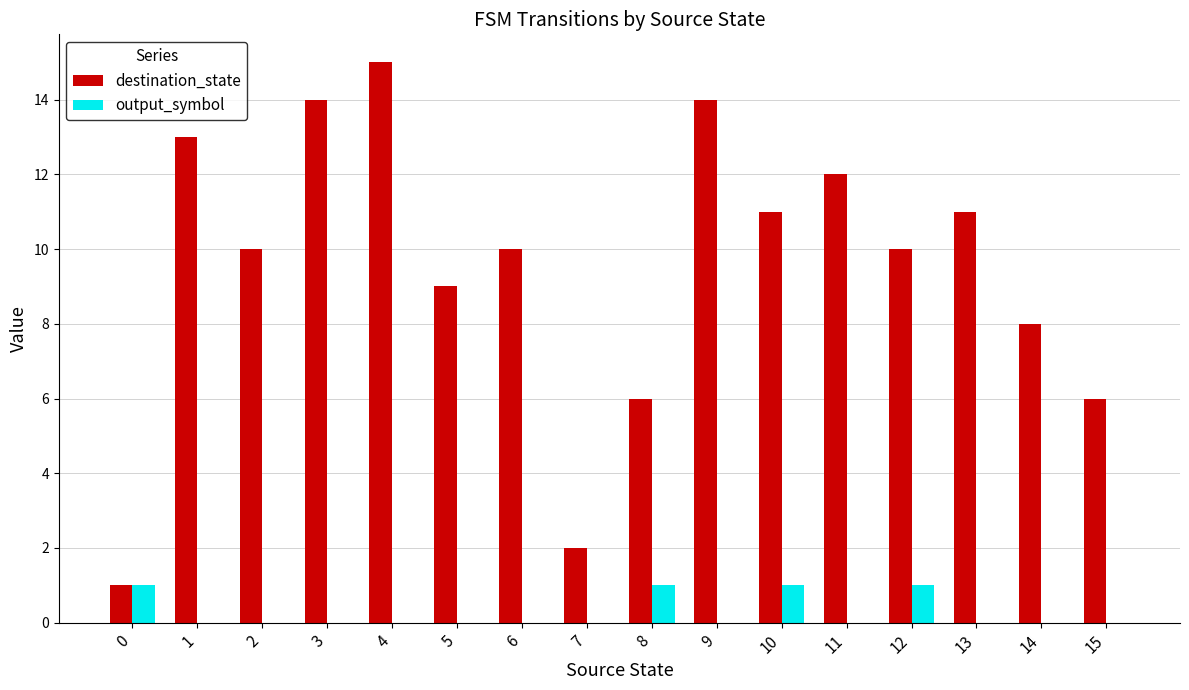

At which category is the sum across all series the highest?

4